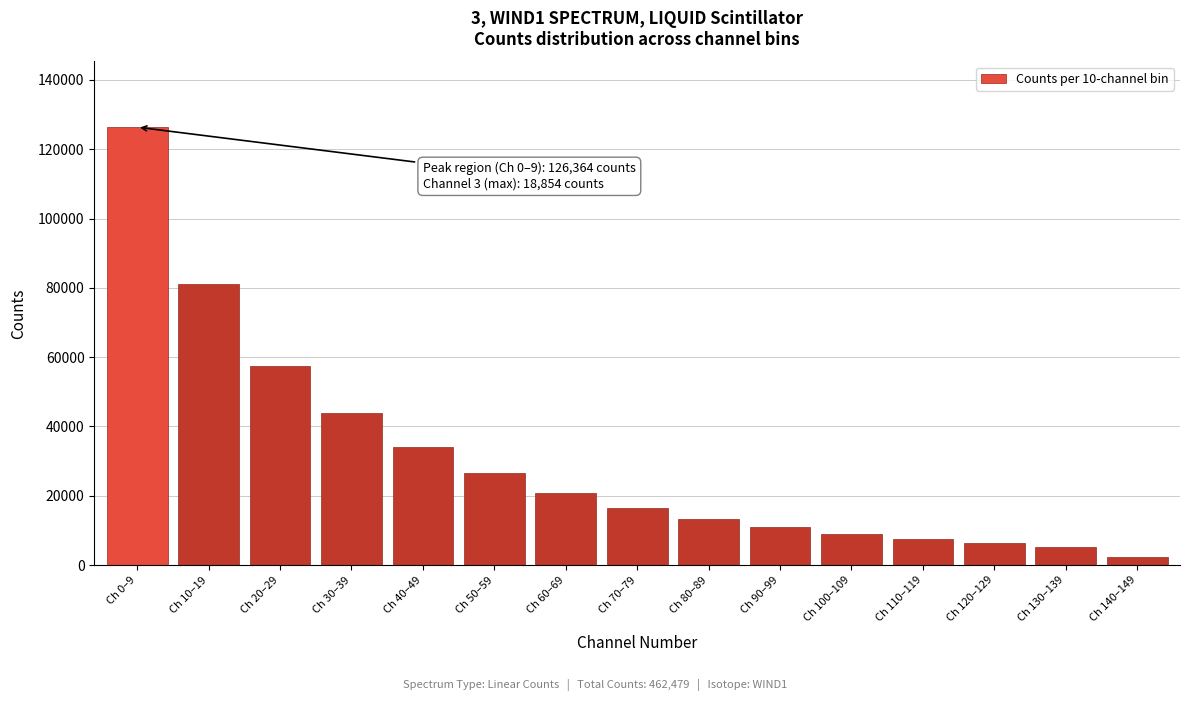

Reading left to right, list all the values displayed in this chart.

126364	81185	57401	43980	33960	26460	20790	16590	13420	11020	9110	7580	6370	5365	2352